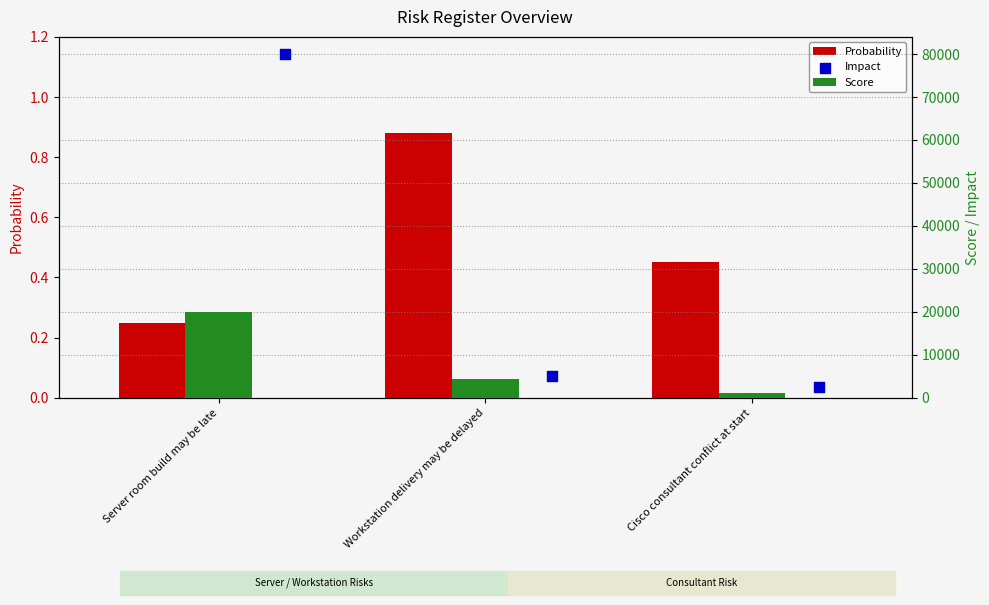

What are all the series names shown in the legend?

Probability, Score, Impact